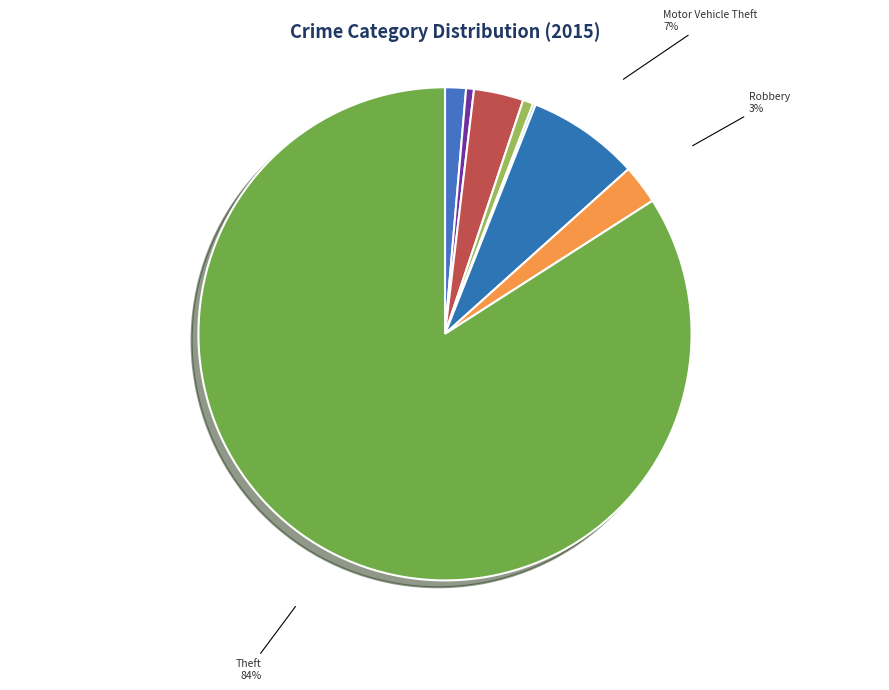

What percentage is the Burglary slice, to the nearest percent?

3%